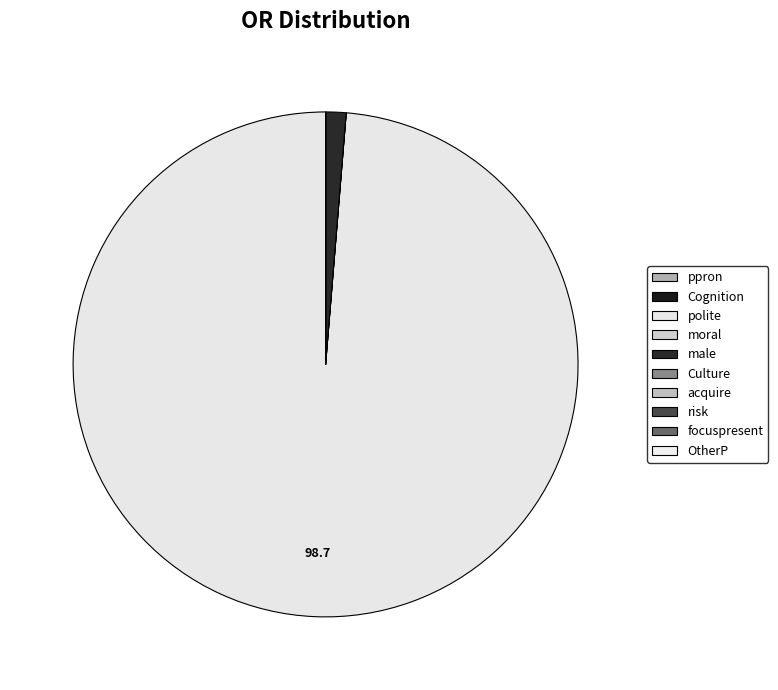

Which slice is the largest?

polite